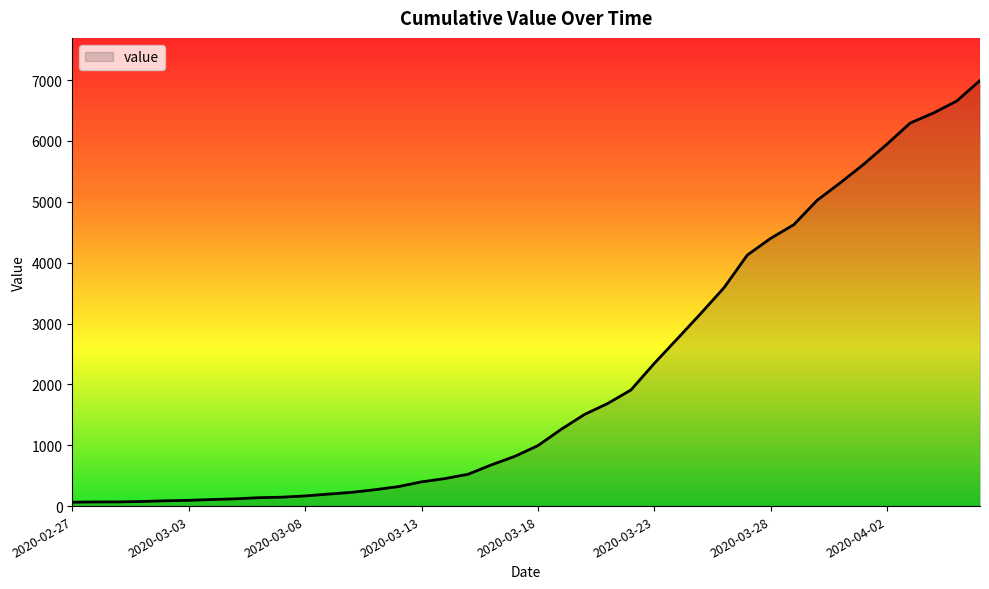

What is the maximum value shown in the chart?

6995